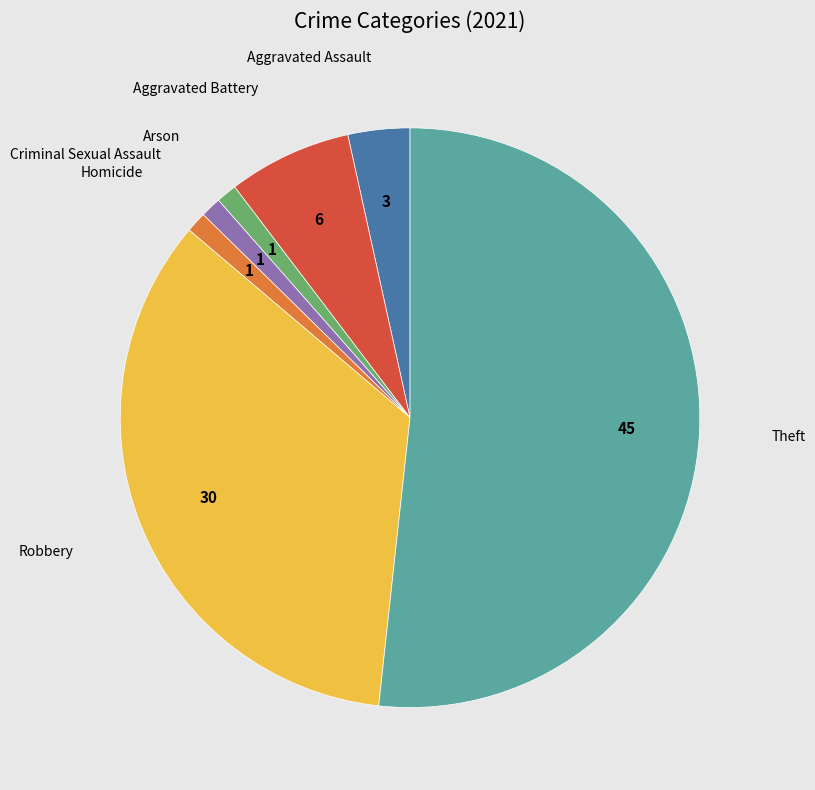

Is there any slice that represents more than half of the pie?

Yes